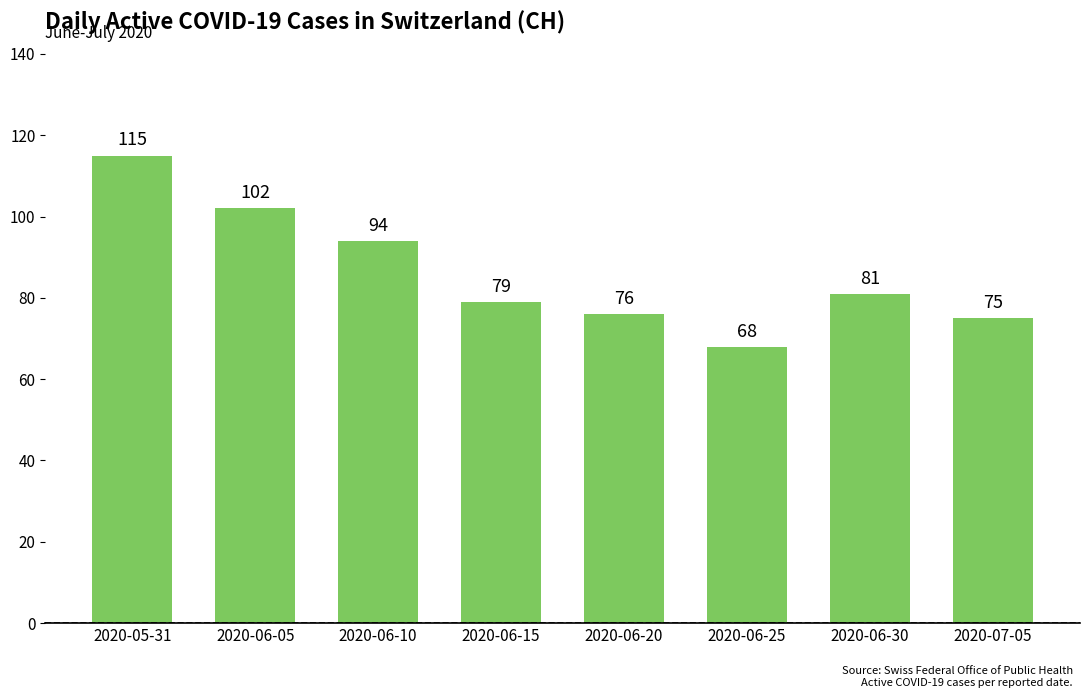

How many categories are shown in the chart?

8